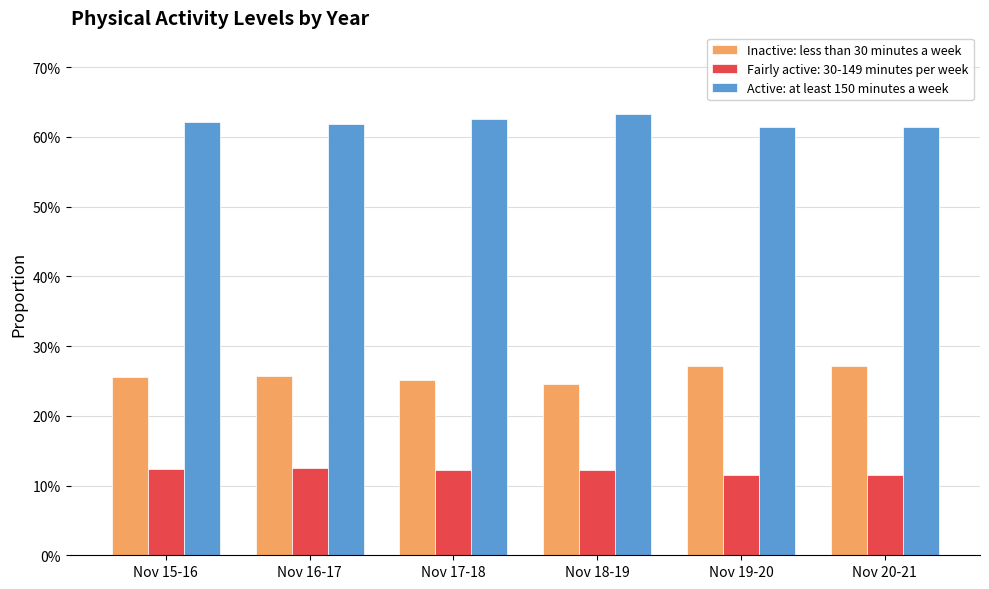

Does the chart contain any negative values?

No